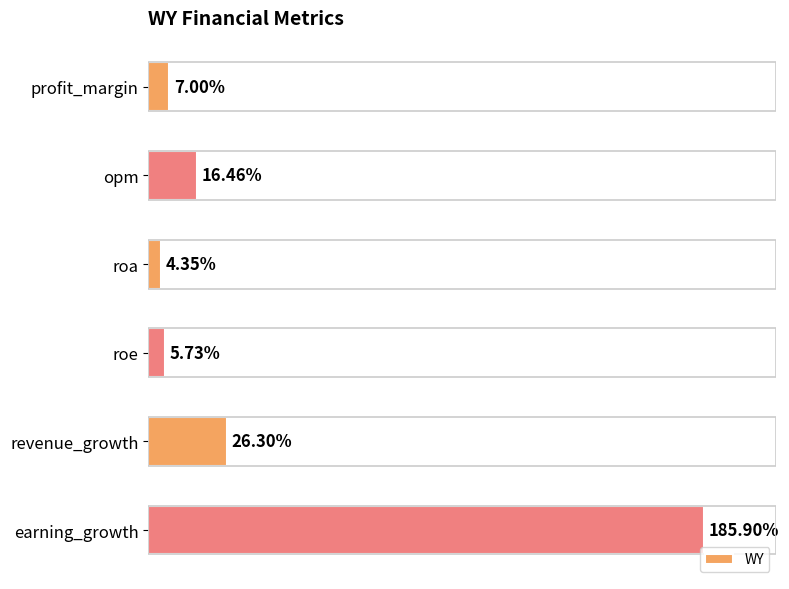

Are the bars horizontal?

Yes